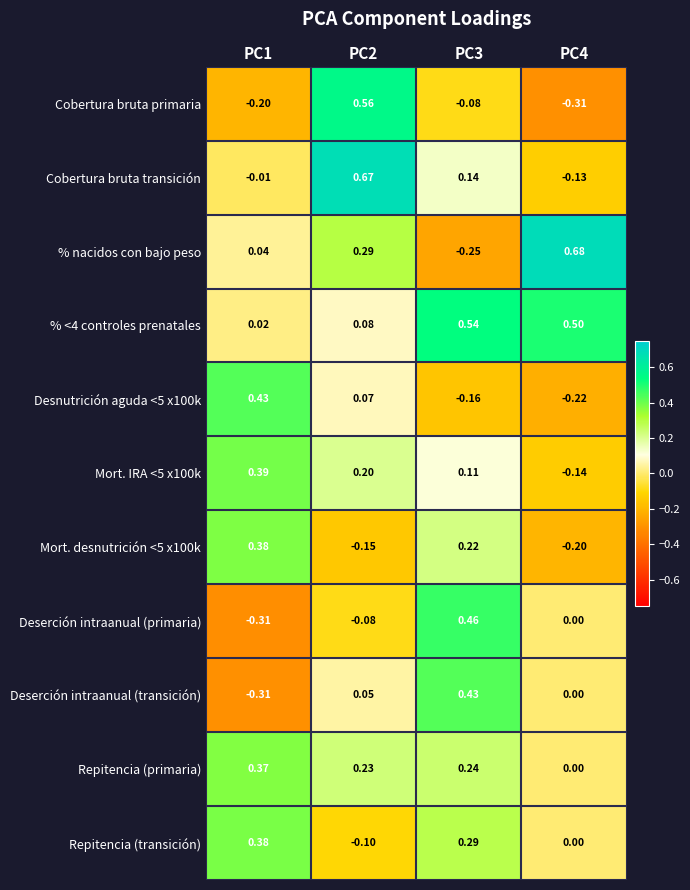

Which series changed the most between PC1 and PC2?

Cobertura bruta primaria